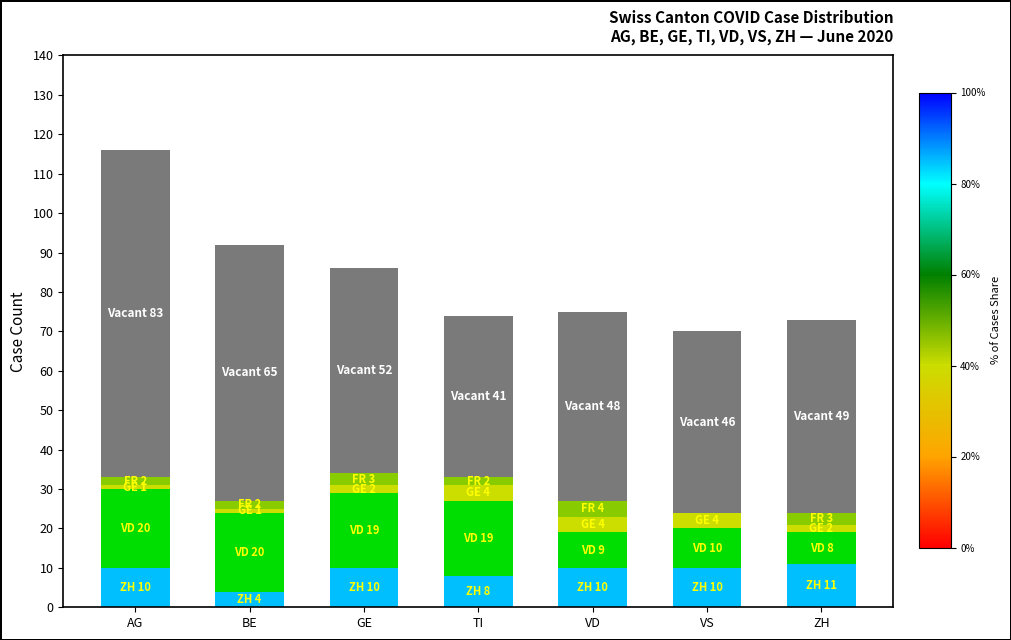

At which category is the sum across all series the highest?

AG